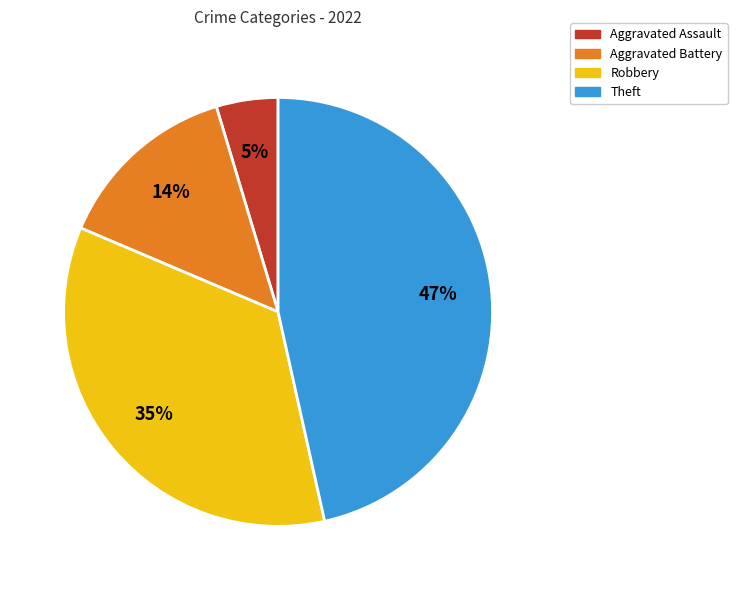

To the nearest percent, what is the difference between the Robbery and Aggravated Assault slice percentages?

30%